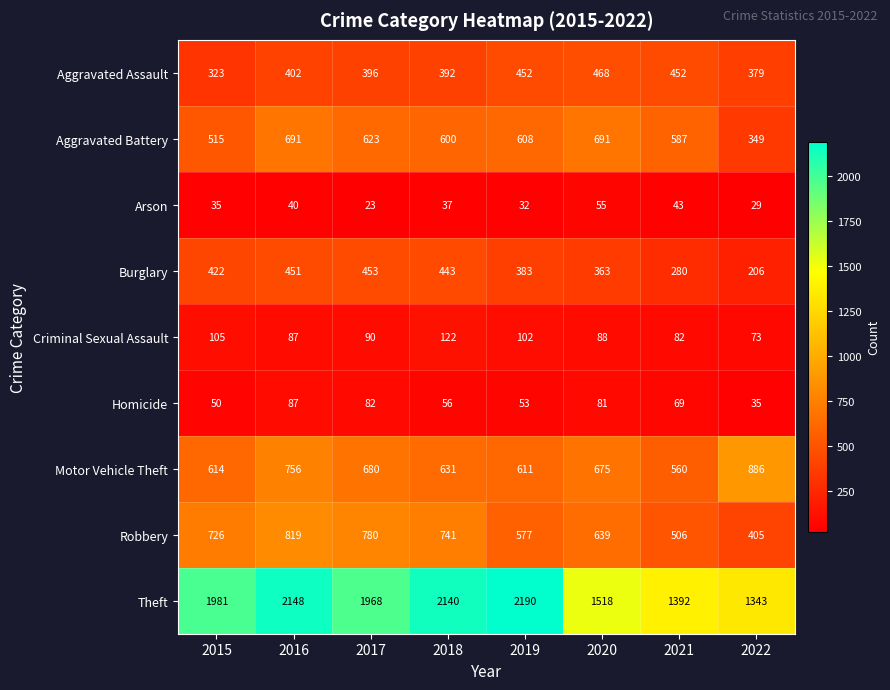

What is the minimum value shown in the chart?

23